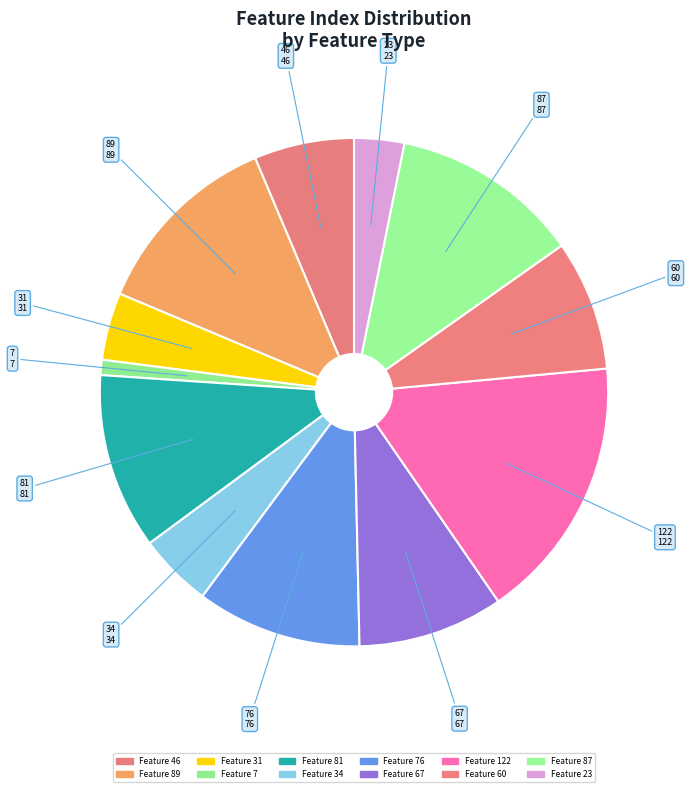

Which category has the biggest portion of the pie?

Feature 122